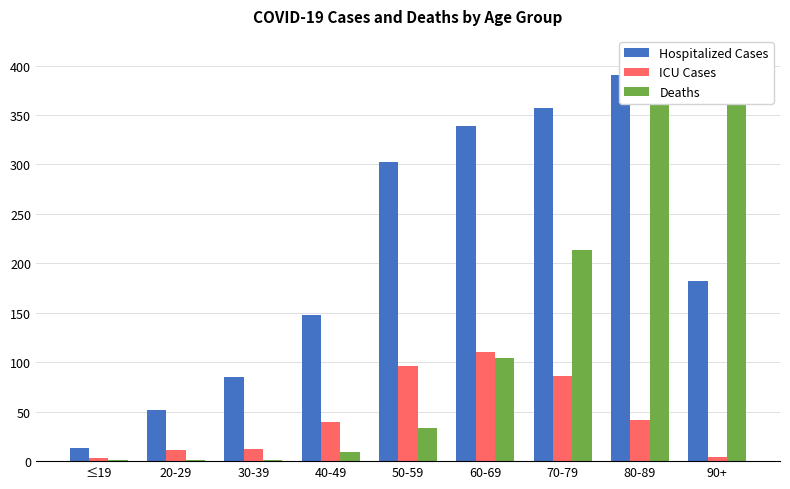

Where does the Deaths series first go above 34?

60-69